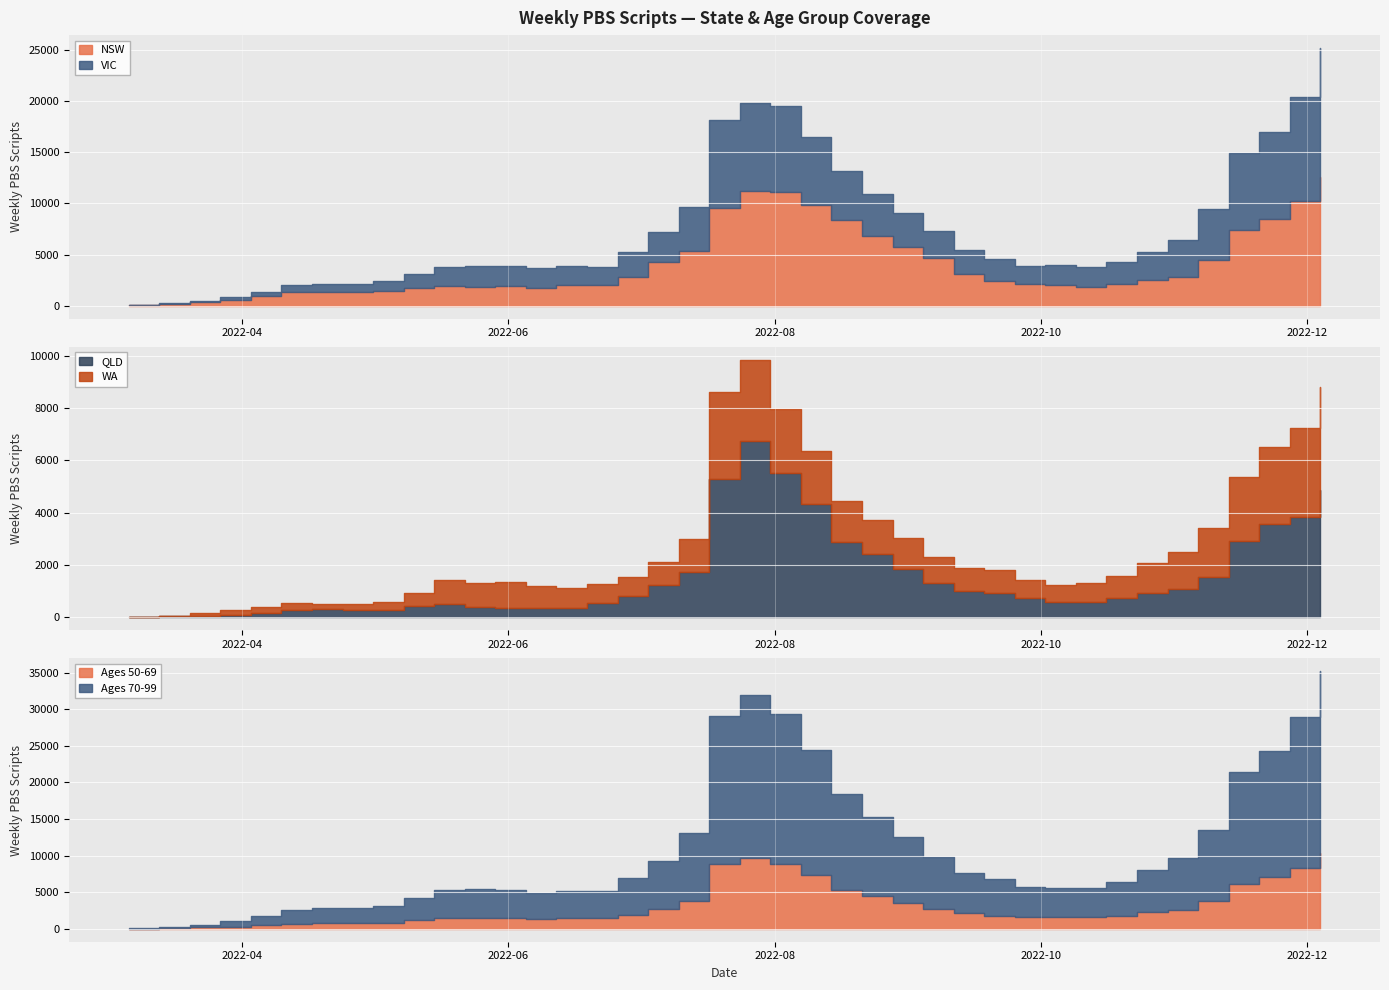

At how many categories does at least one series exceed 2181?

32